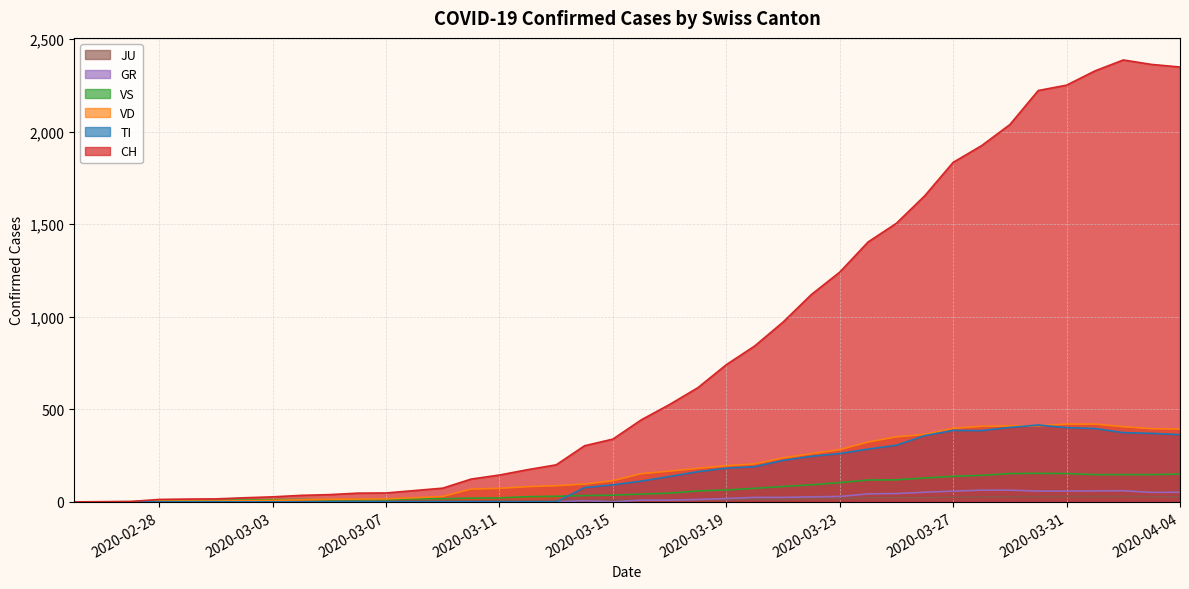

What is the sum of all JU values?

494